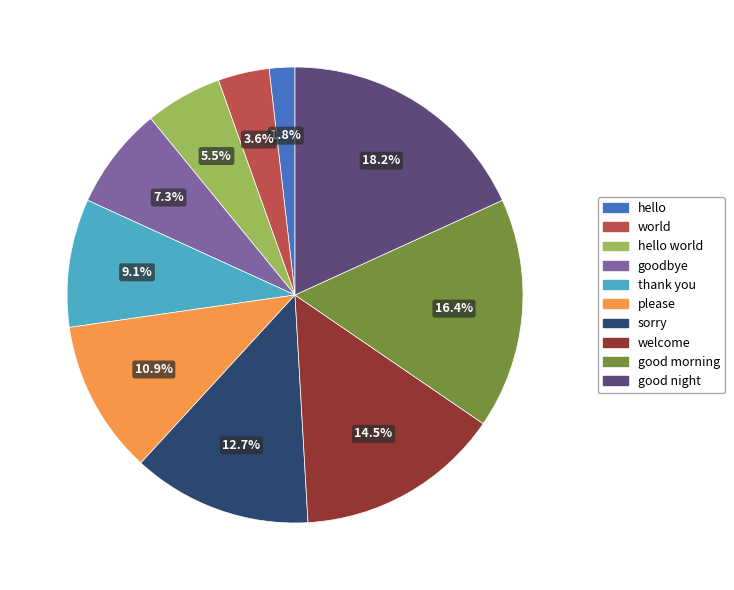

Is there a majority slice in this chart?

No